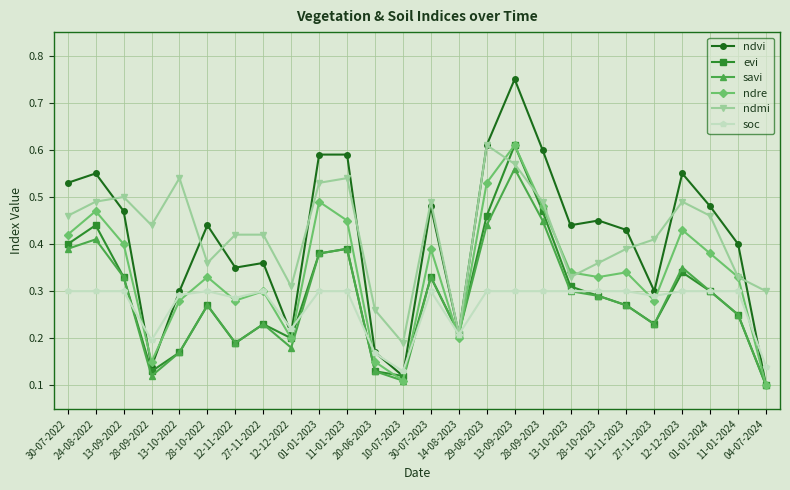

At which category does ndmi reach its first local valley?

28-09-2022